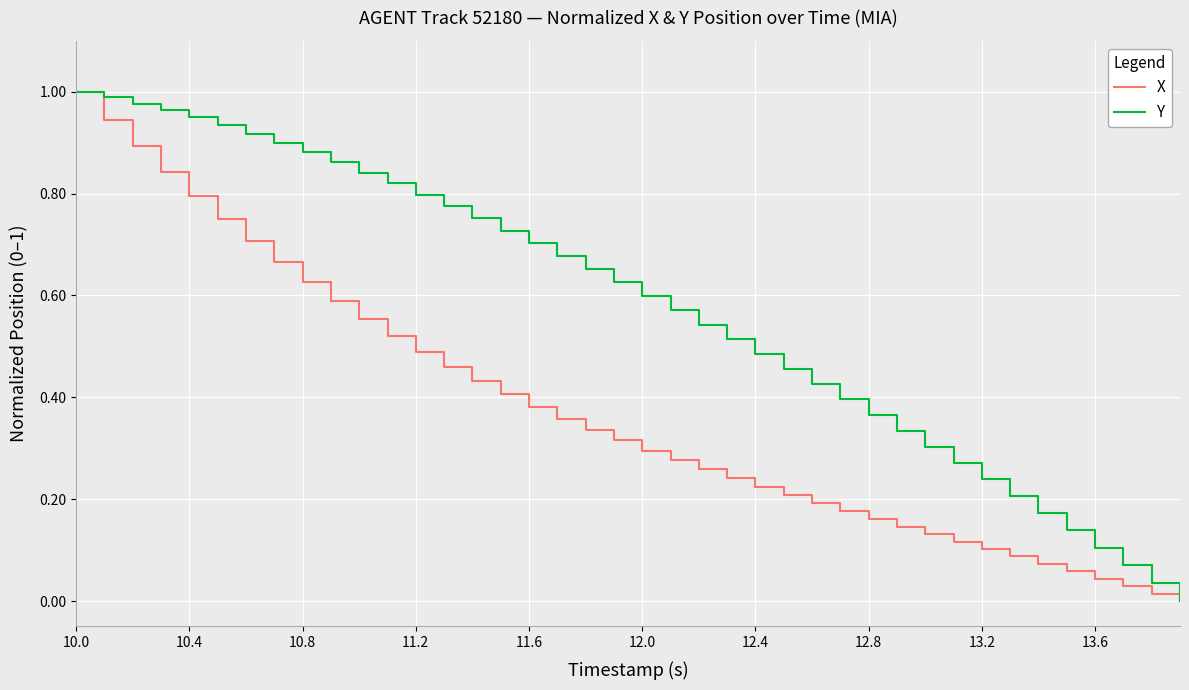

Which series has the largest total across all categories?

Y